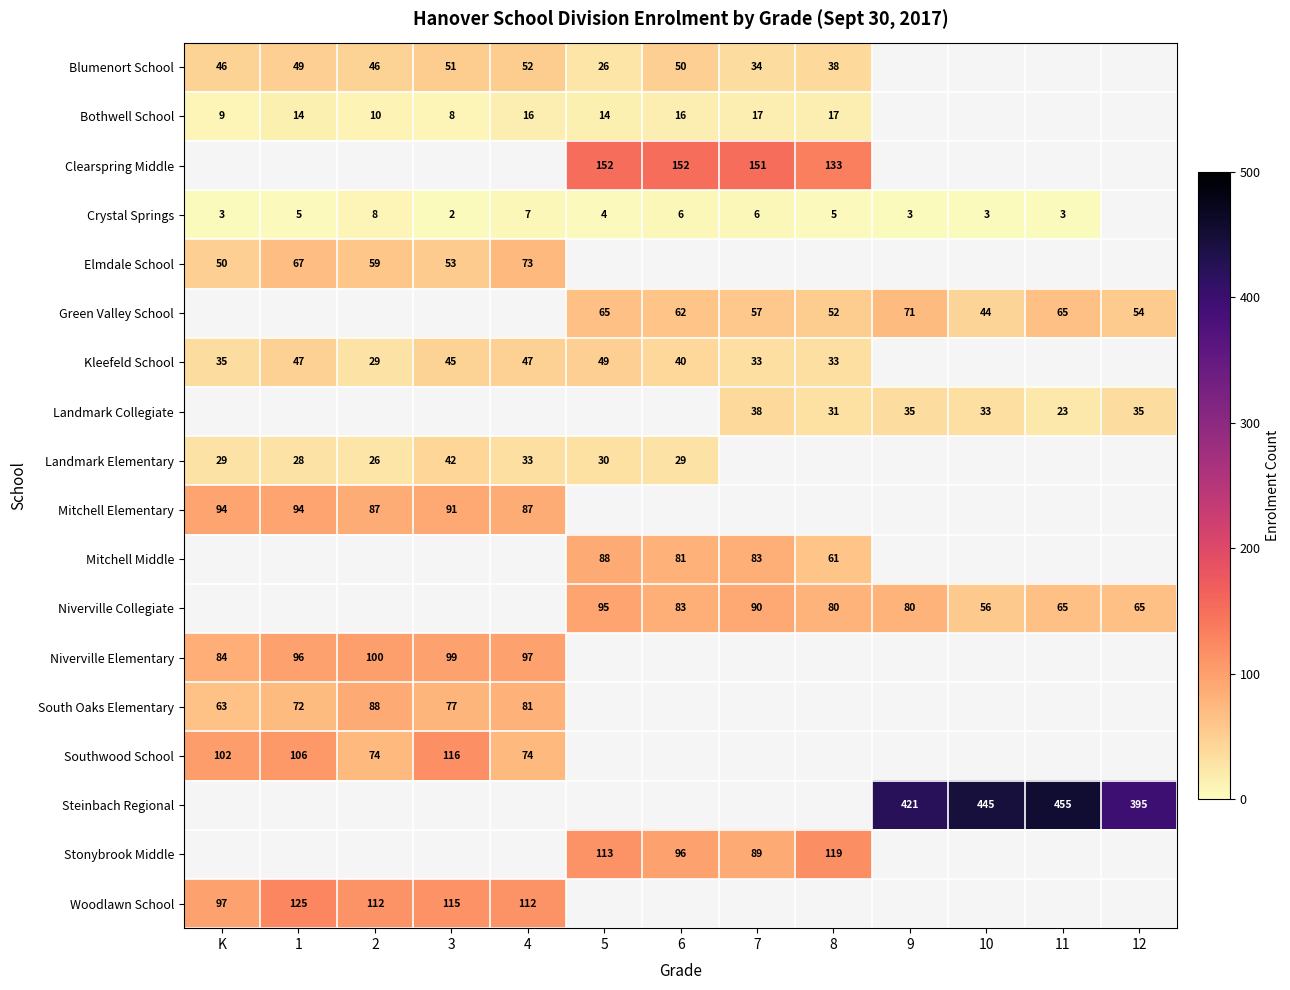

What is the difference between the highest and lowest values at K?

99.0